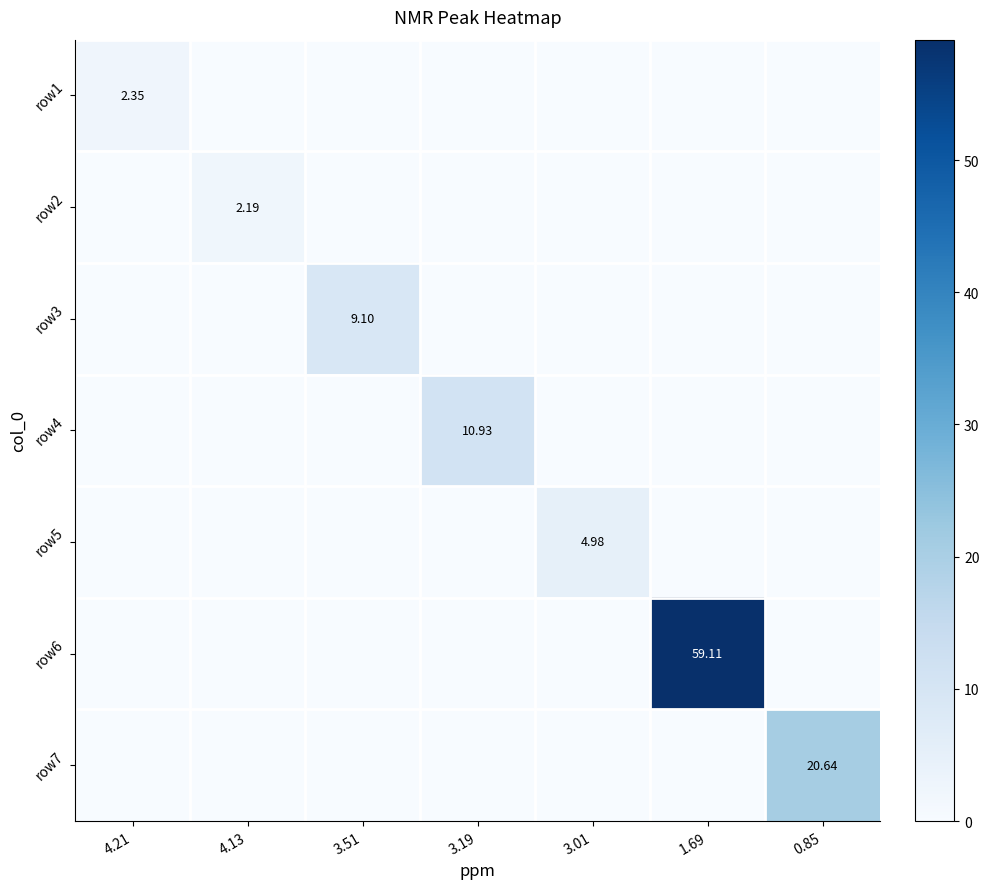

At which category is the sum across all series the highest?

1.69